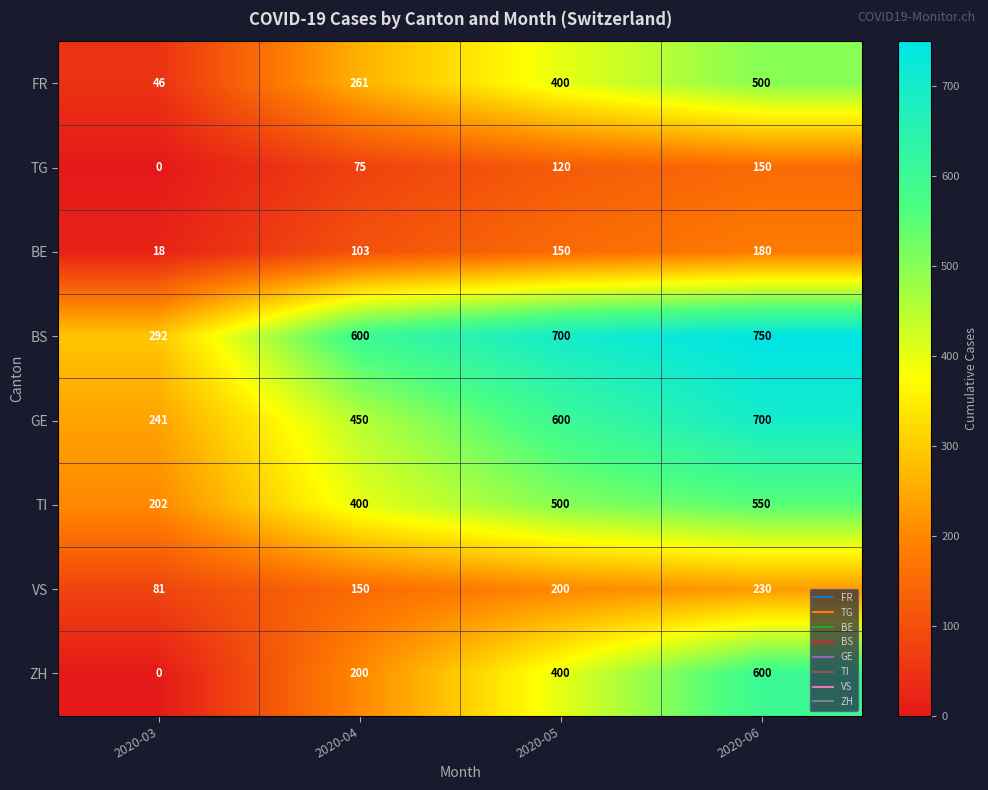

How many distinct data groups are displayed?

8